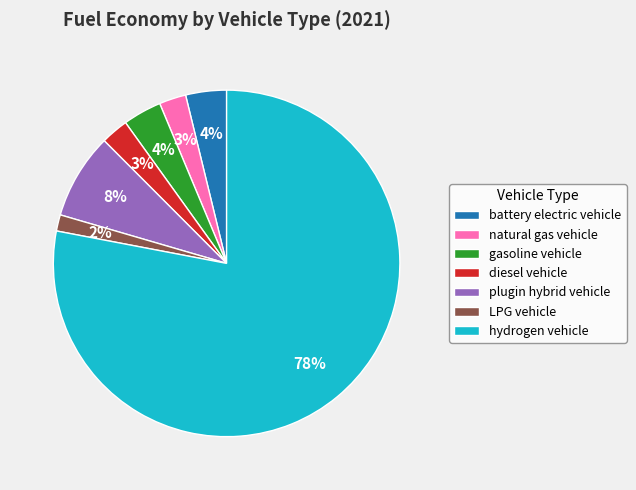

To the nearest percent, what is the difference between the gasoline vehicle and natural gas vehicle slice percentages?

1%